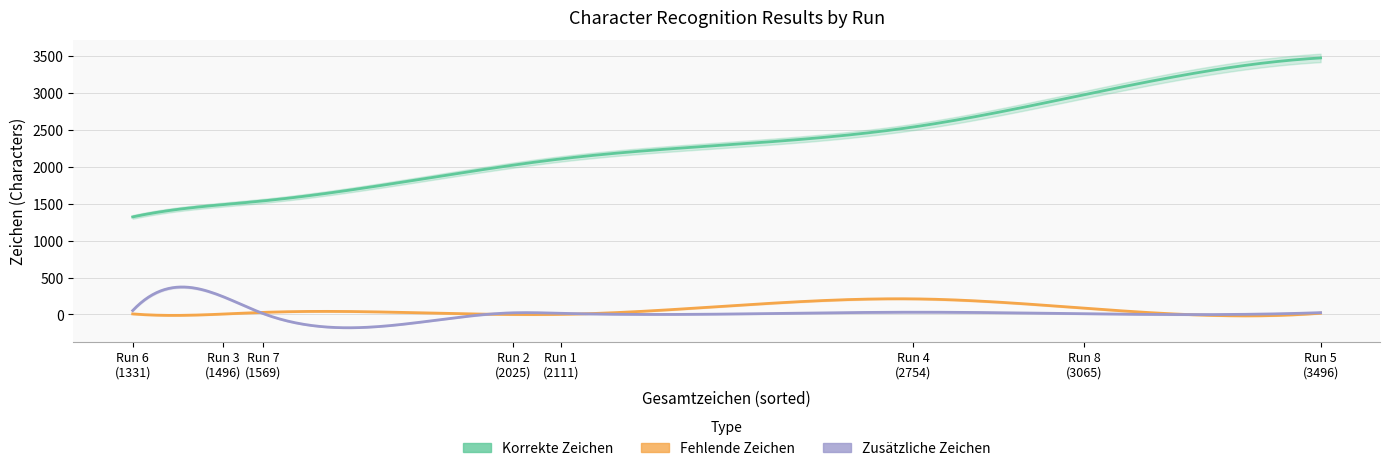

What is the difference between the Fehlende Zeichen values at 3 and 6?

2